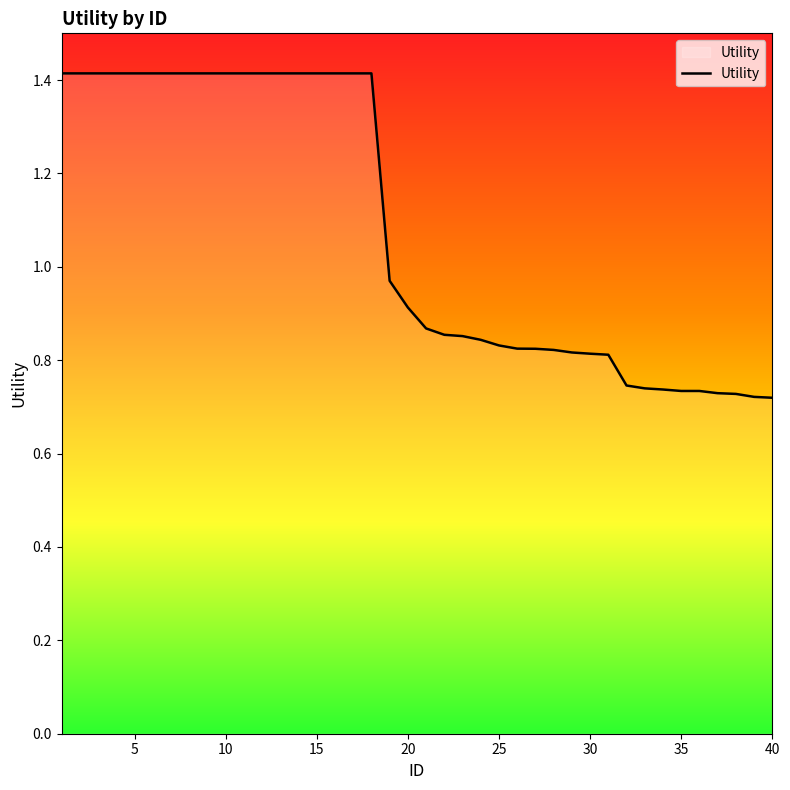

Does the chart display data point markers on the line(s)?

No